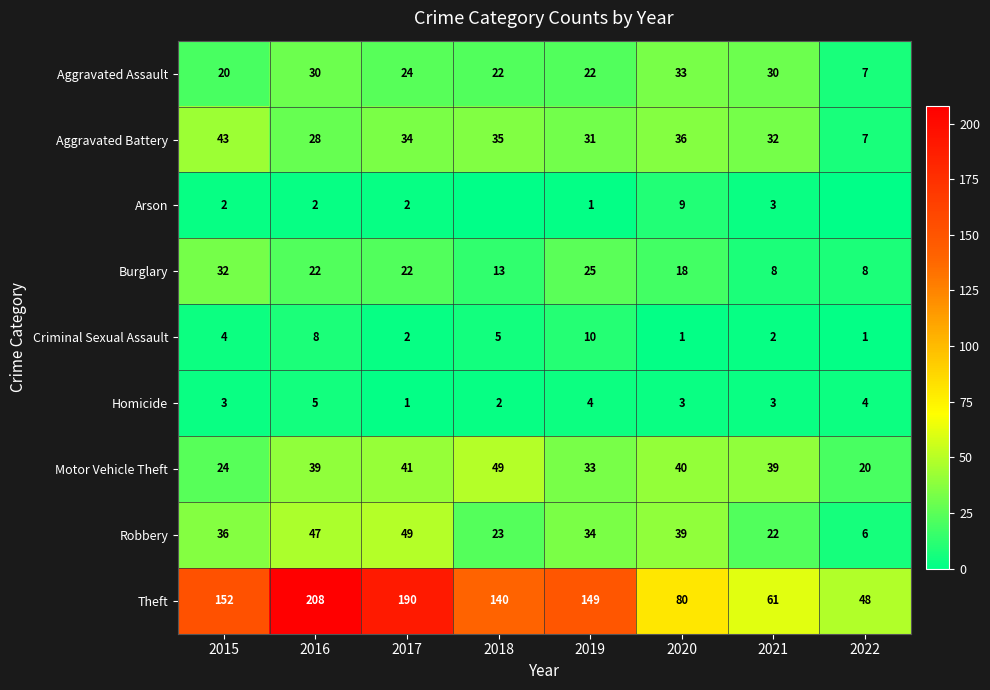

At 2020, list the series in order from largest to smallest.

Theft, Motor Vehicle Theft, Robbery, Aggravated Battery, Aggravated Assault, Burglary, Arson, Homicide, Criminal Sexual Assault